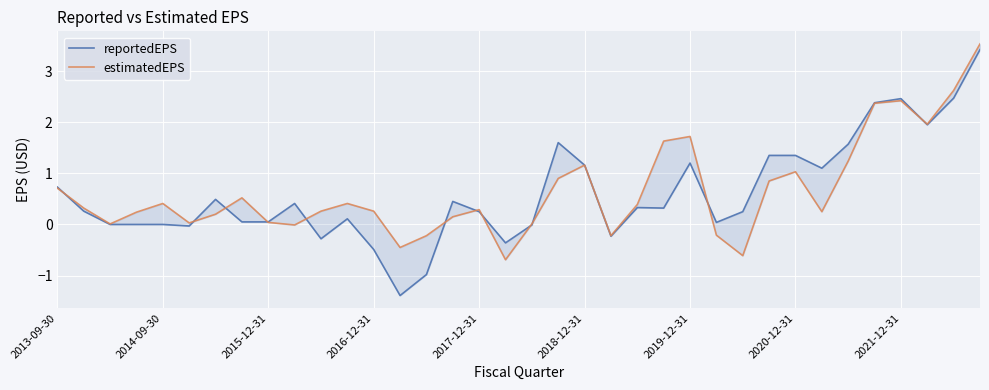

How many positive values does the reportedEPS series have?

25